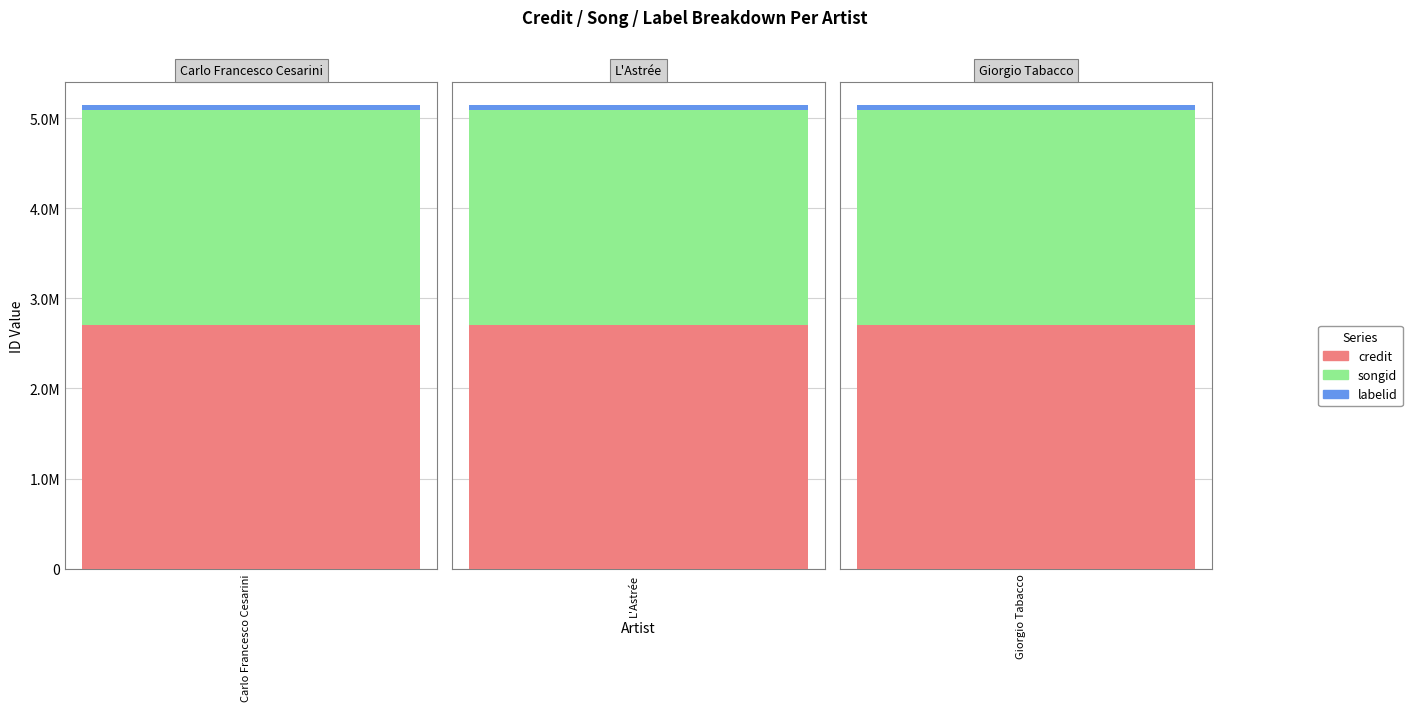

At which category is the sum across all series the highest?

Carlo Francesco Cesarini